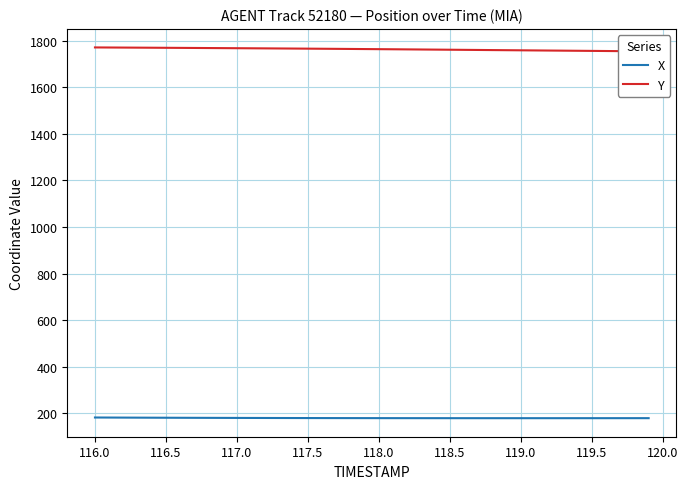

True or false: X and Y intersect in this chart.

False